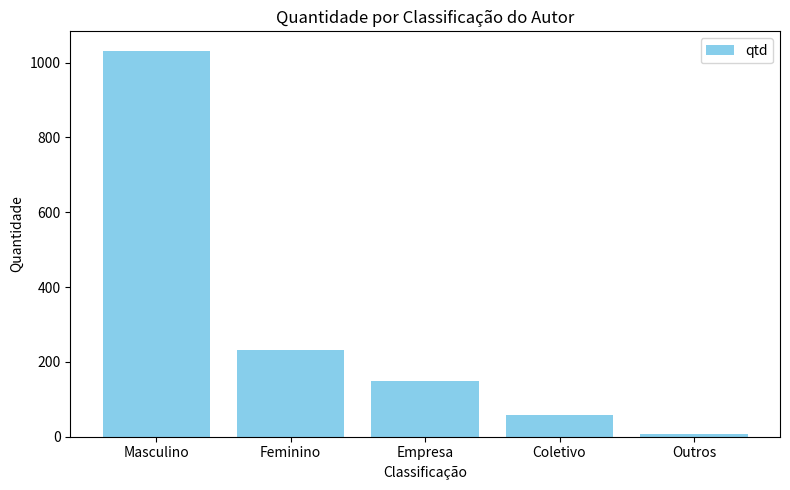

Rank the categories by value from lowest to highest.

Outros, Coletivo, Empresa, Feminino, Masculino